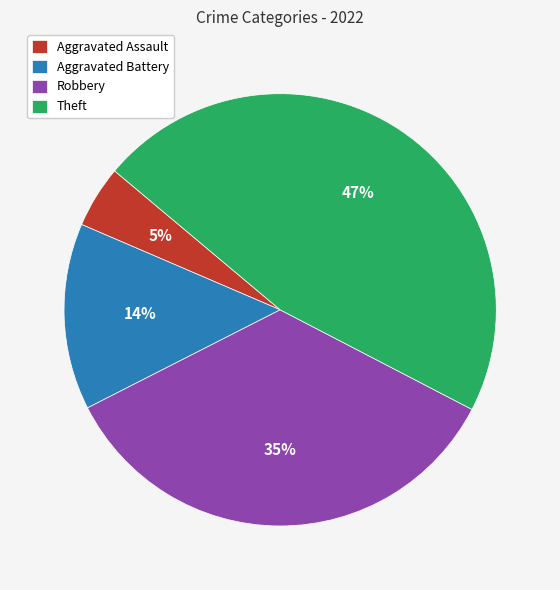

Which slice is the smallest?

Aggravated Assault